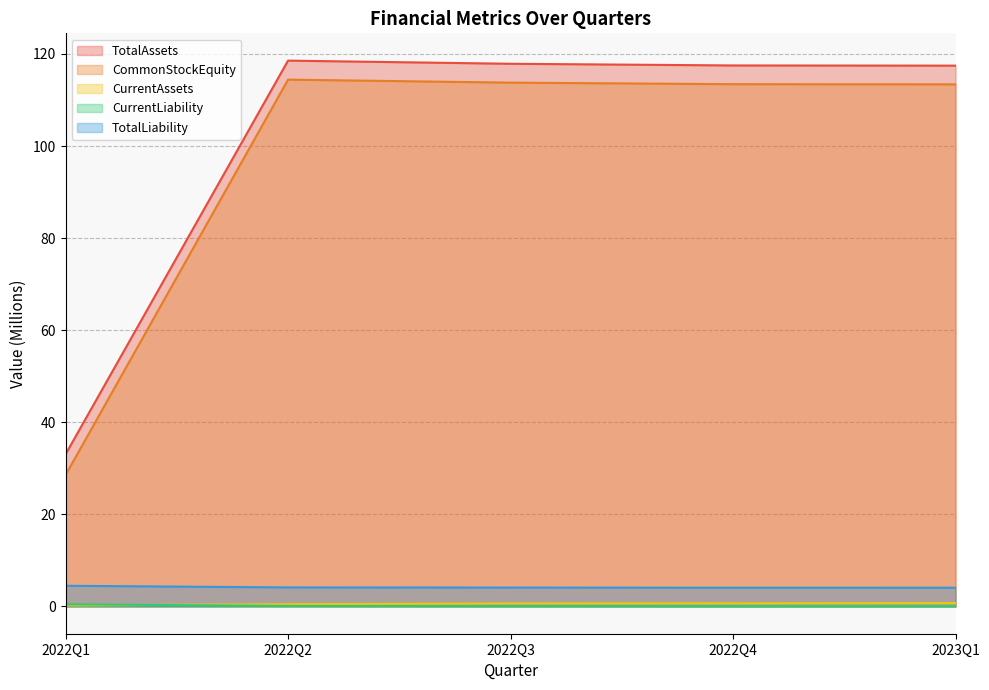

Between 2022Q4 and 2023Q1, which series saw the biggest shift?

CurrentAssets